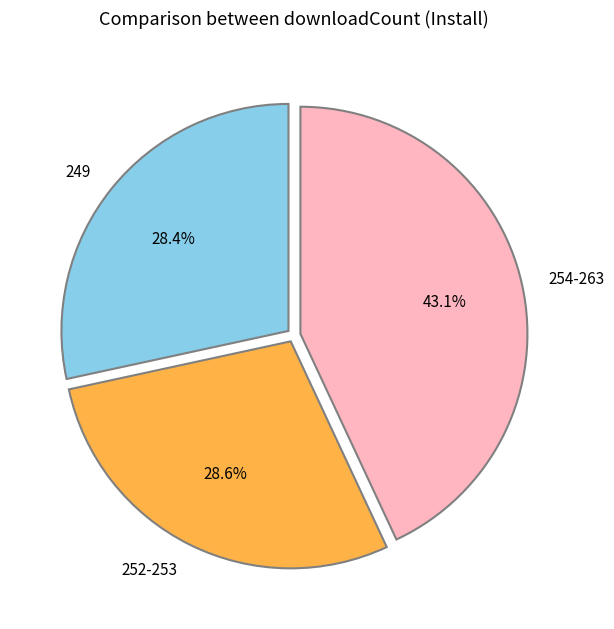

How many segments does this pie chart have?

3